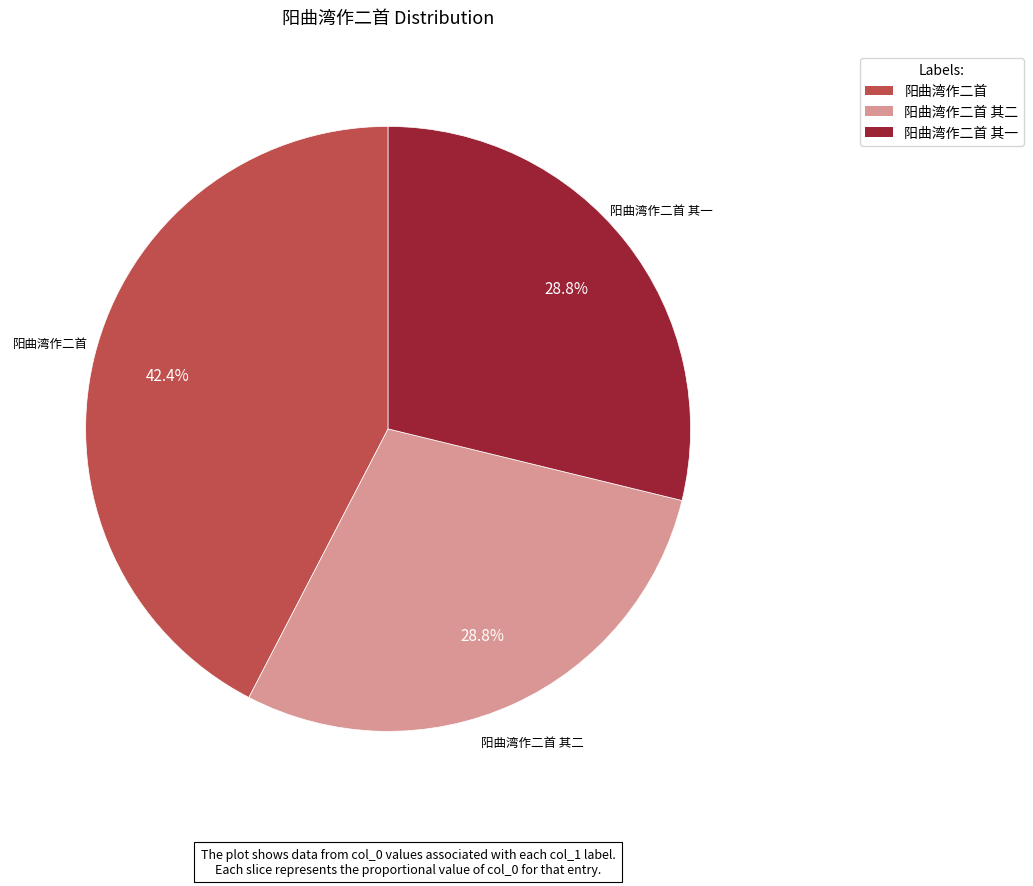

Is there any slice that represents more than half of the pie?

No